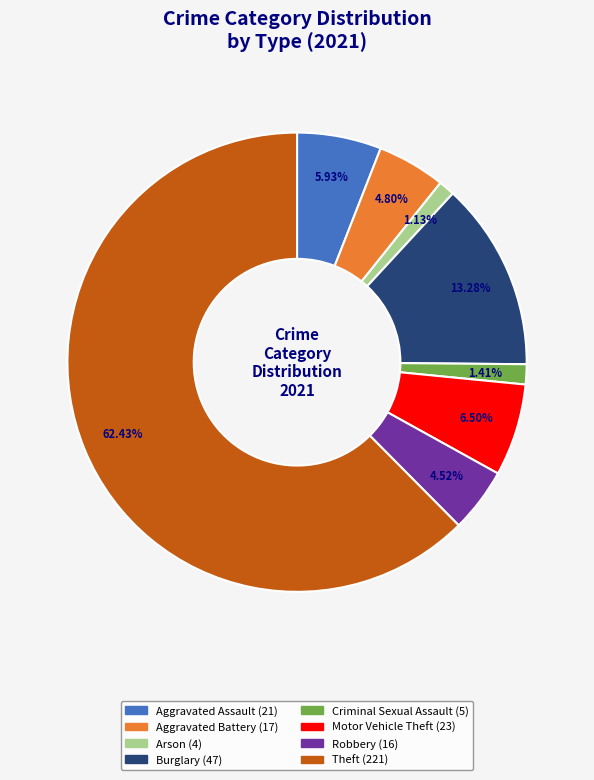

Does any single category account for the majority?

Yes